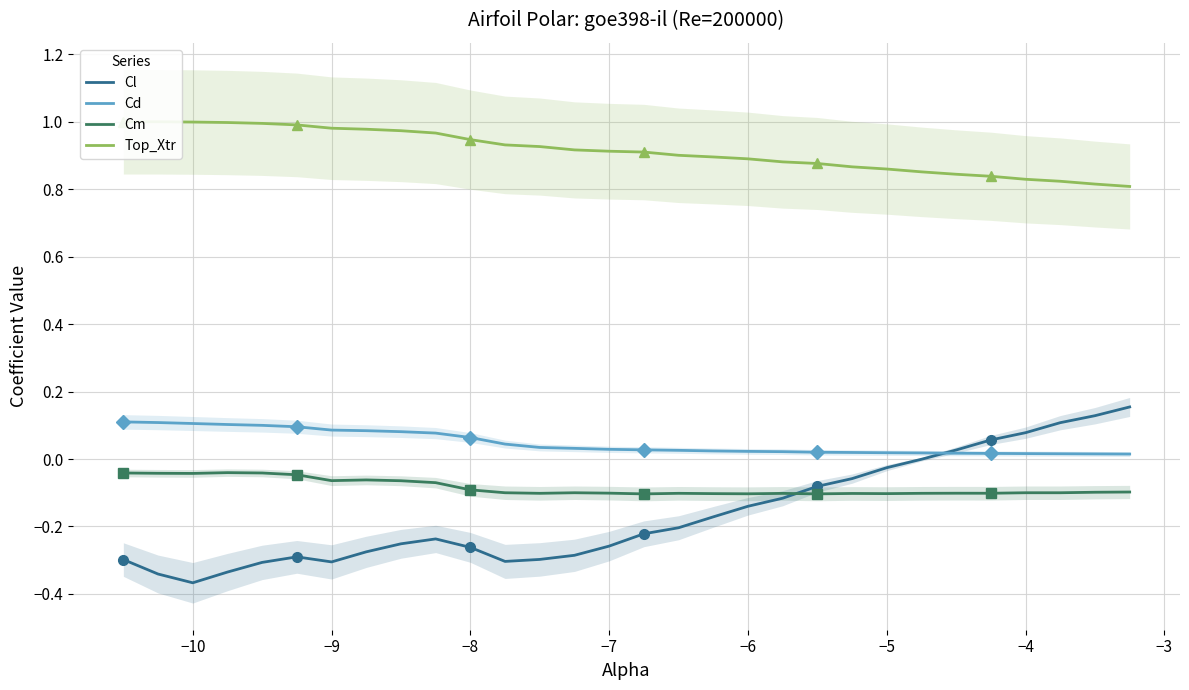

List the series in order of their peak value, highest first.

Top_Xtr, Cl, Cd, Cm